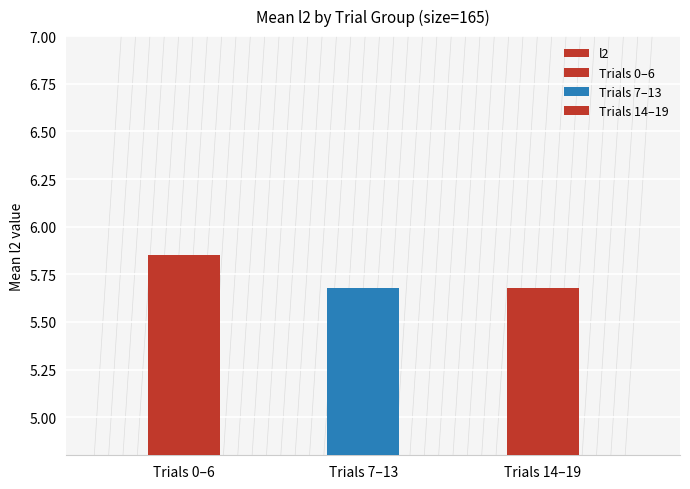

Approximately how many times larger is the value at Trials 14–19 compared to Trials 7–13?

1.0